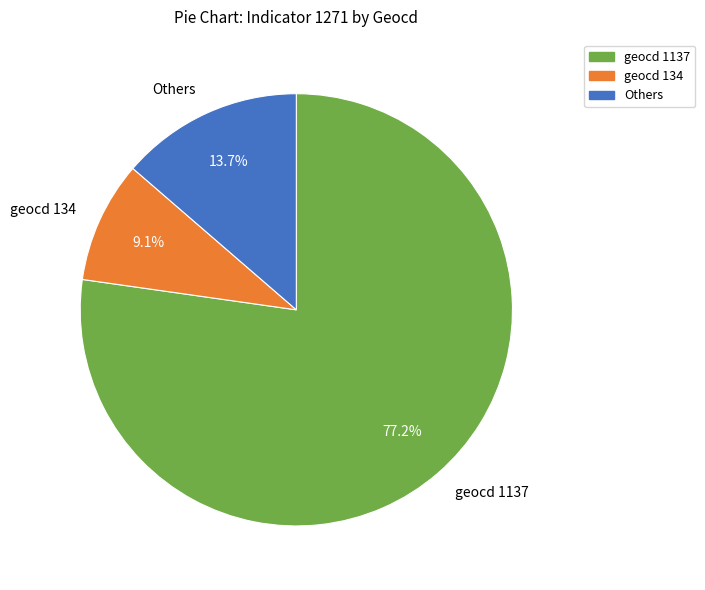

Count the number of slices in the pie.

3